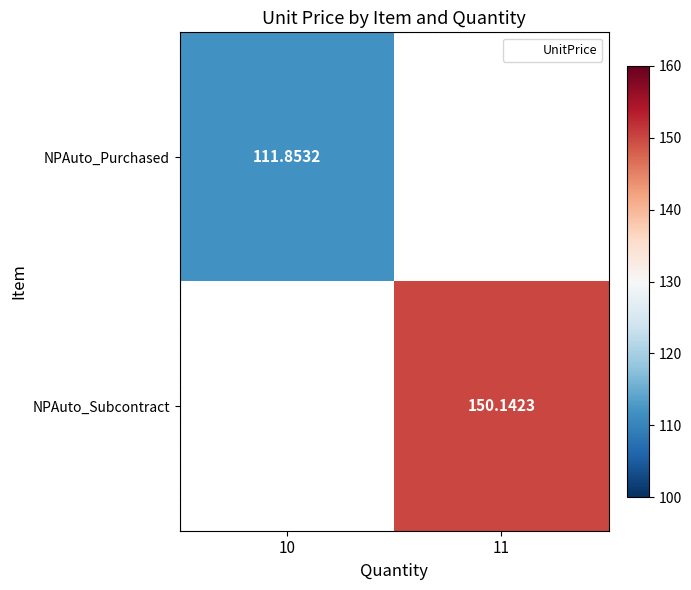

Is the value of NPAuto_Purchased at 10 greater than the value of NPAuto_Subcontract at 11?

No